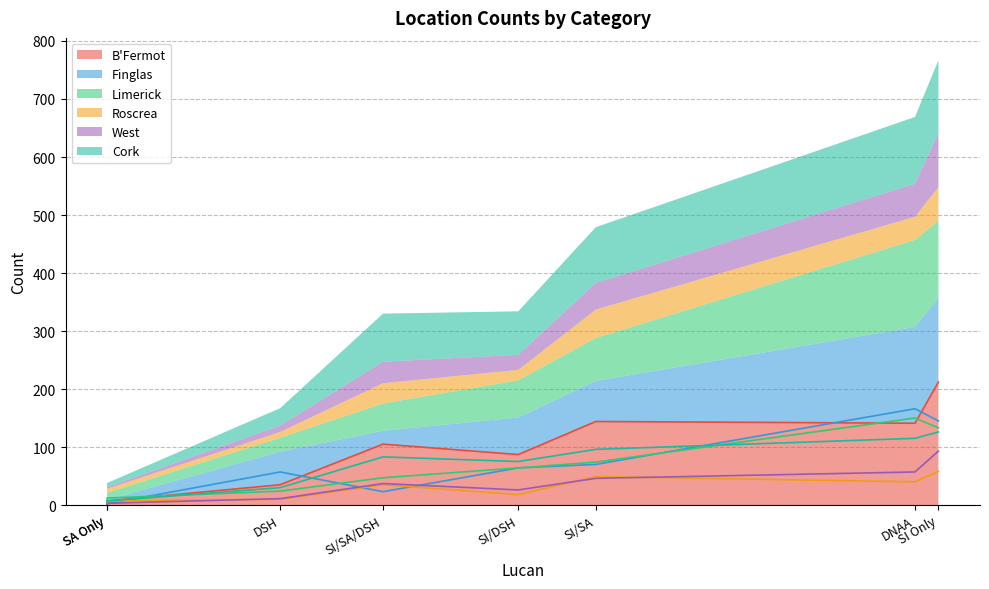

What is the value of the B'Fermot point at the 6th from the left?

144